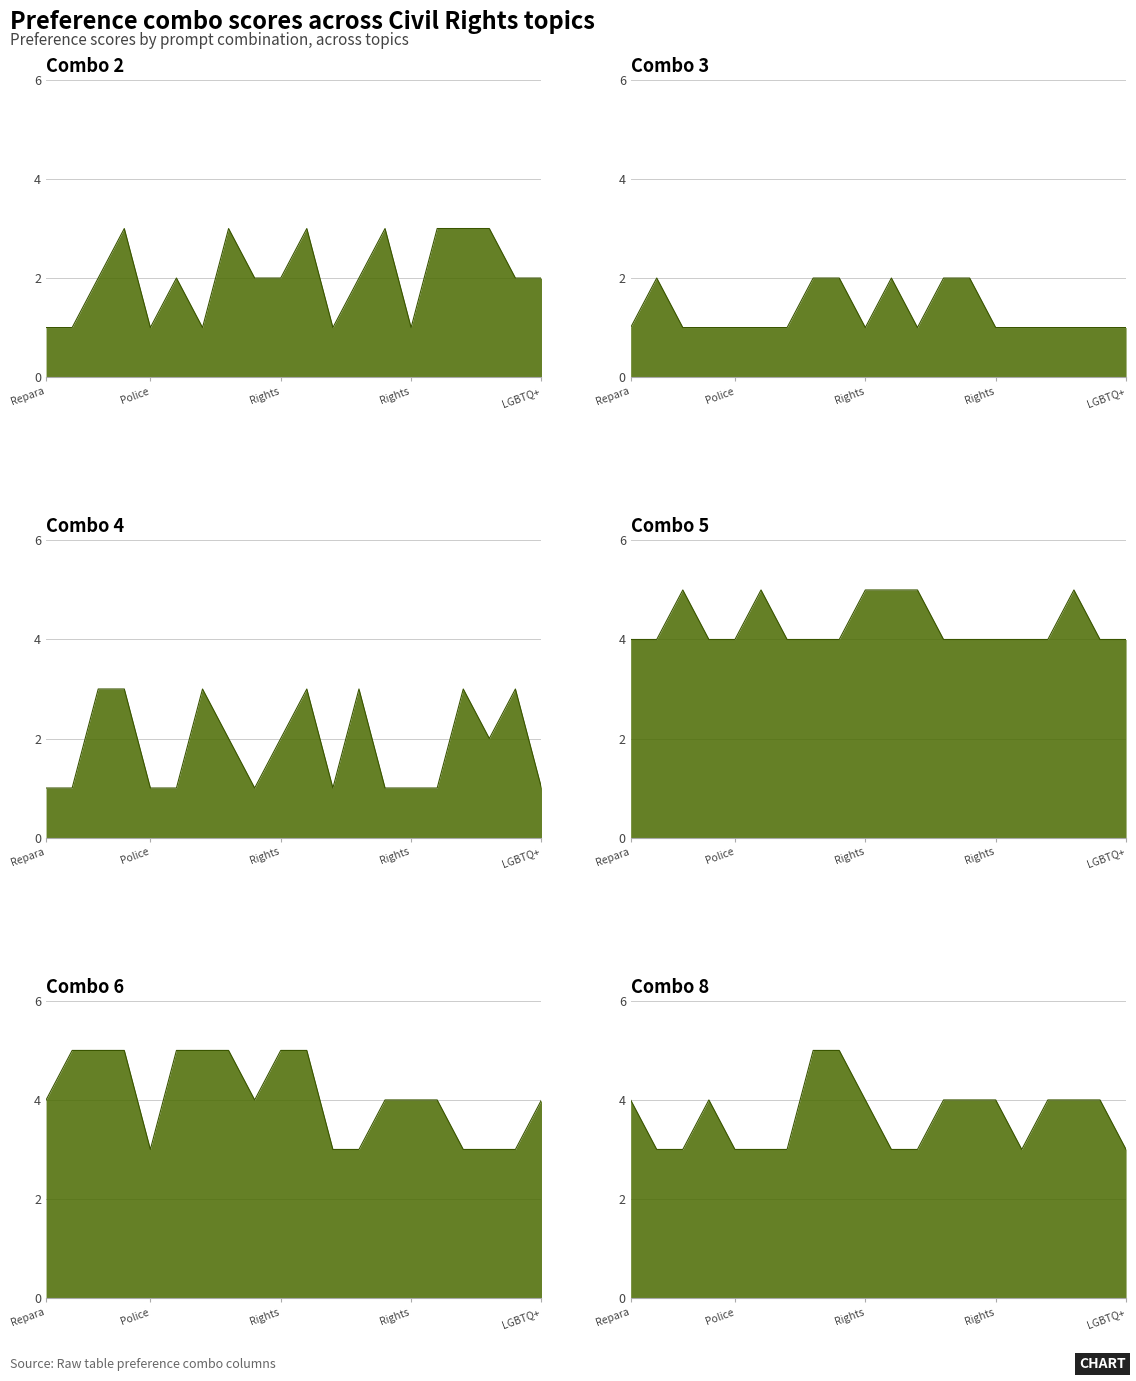

Which series has the widest spread of values?

Combo 2